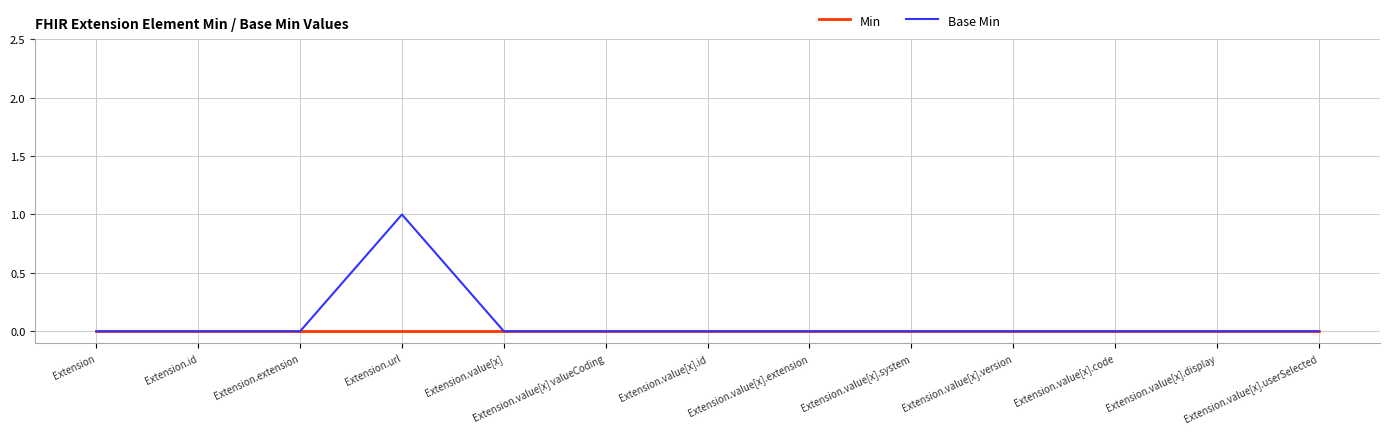

At which category is the sum across all series the highest?

Extension.url